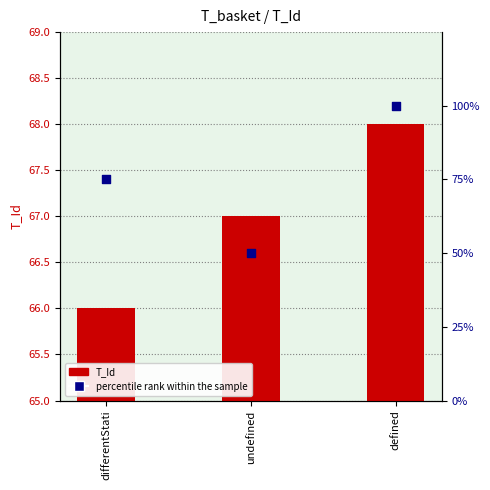

At how many categories does at least one series exceed 83?

1